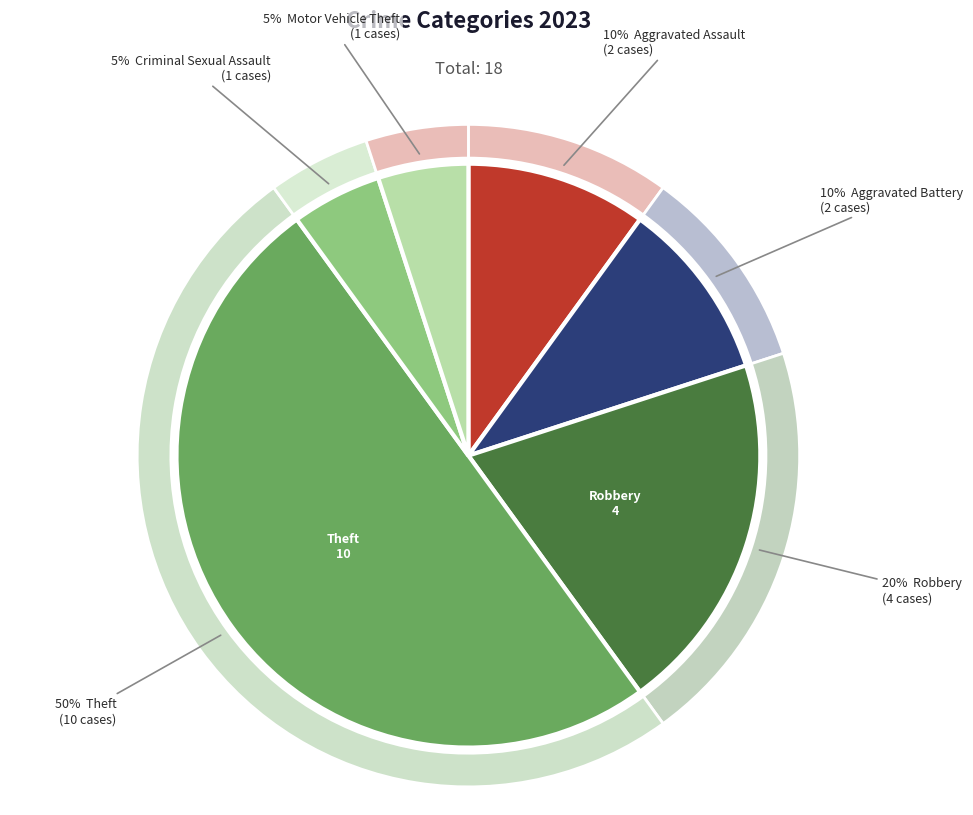

Does any single category account for the majority?

No